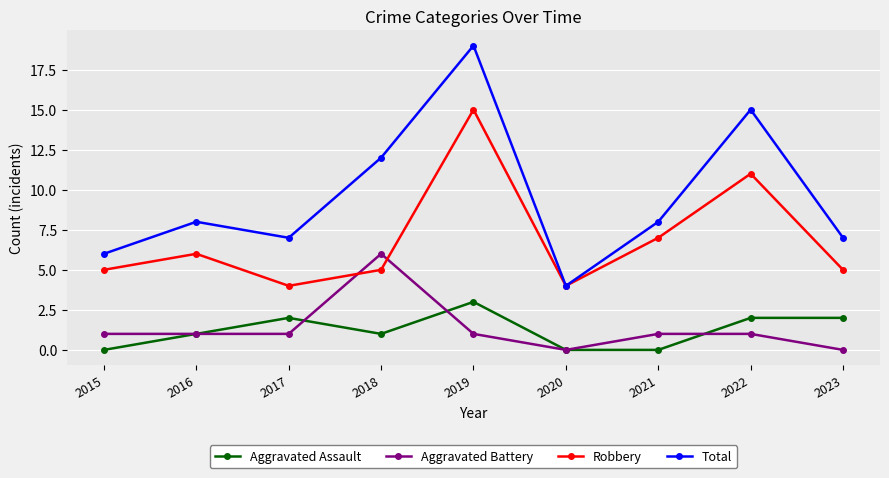

At which category does Robbery reach its first local peak?

2016